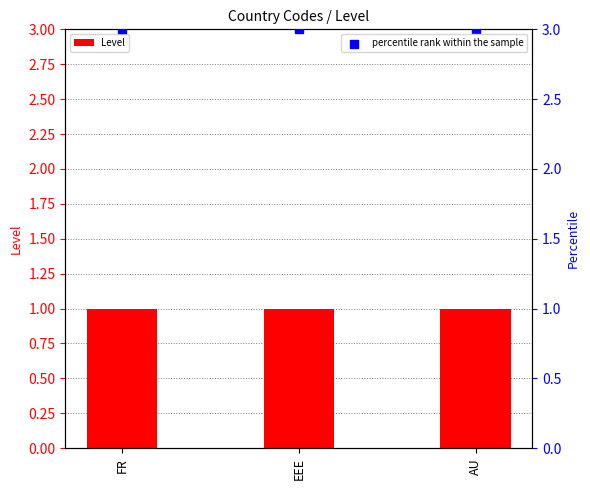

What are all the series names shown in the legend?

Level, percentile rank within the sample